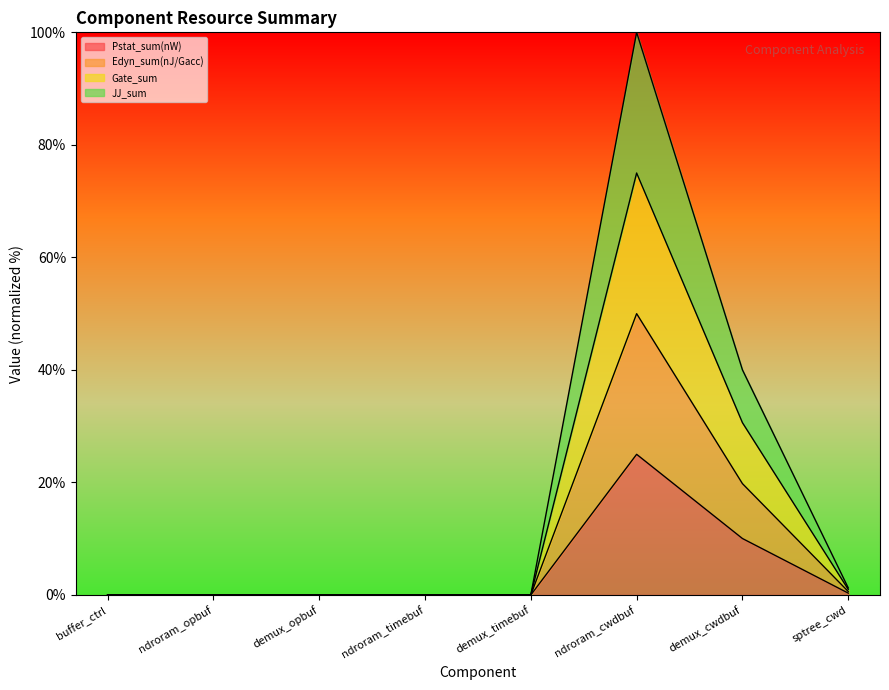

Reading left to right, extract all data points from this chart.

Pstat_sum(nW): buffer_ctrl=0.0	ndroram_opbuf=0.0	demux_opbuf=0.0	ndroram_timebuf=0.0	demux_timebuf=0.0	ndroram_cwdbuf=25.0	demux_cwdbuf=10.0	sptree_cwd=0.3
Edyn_sum(nJ/Gacc): buffer_ctrl=0.0	ndroram_opbuf=0.0	demux_opbuf=0.0	ndroram_timebuf=0.0	demux_timebuf=0.0	ndroram_cwdbuf=50.0	demux_cwdbuf=19.8	sptree_cwd=0.6
Gate_sum: buffer_ctrl=0.0	ndroram_opbuf=0.0	demux_opbuf=0.0	ndroram_timebuf=0.0	demux_timebuf=0.0	ndroram_cwdbuf=75.0	demux_cwdbuf=30.6	sptree_cwd=1.0
JJ_sum: buffer_ctrl=0.0	ndroram_opbuf=0.0	demux_opbuf=0.0	ndroram_timebuf=0.0	demux_timebuf=0.0	ndroram_cwdbuf=100.0	demux_cwdbuf=40.0	sptree_cwd=1.3